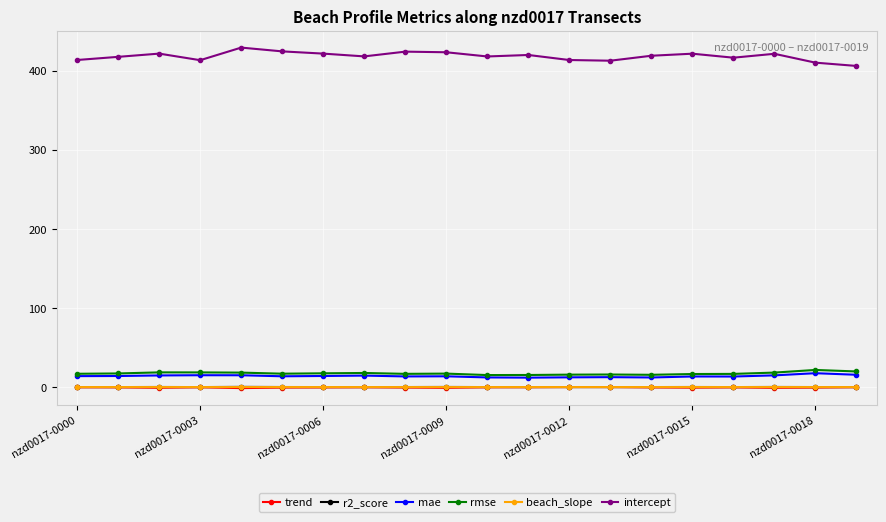

True or false: mae and trend intersect in this chart.

False